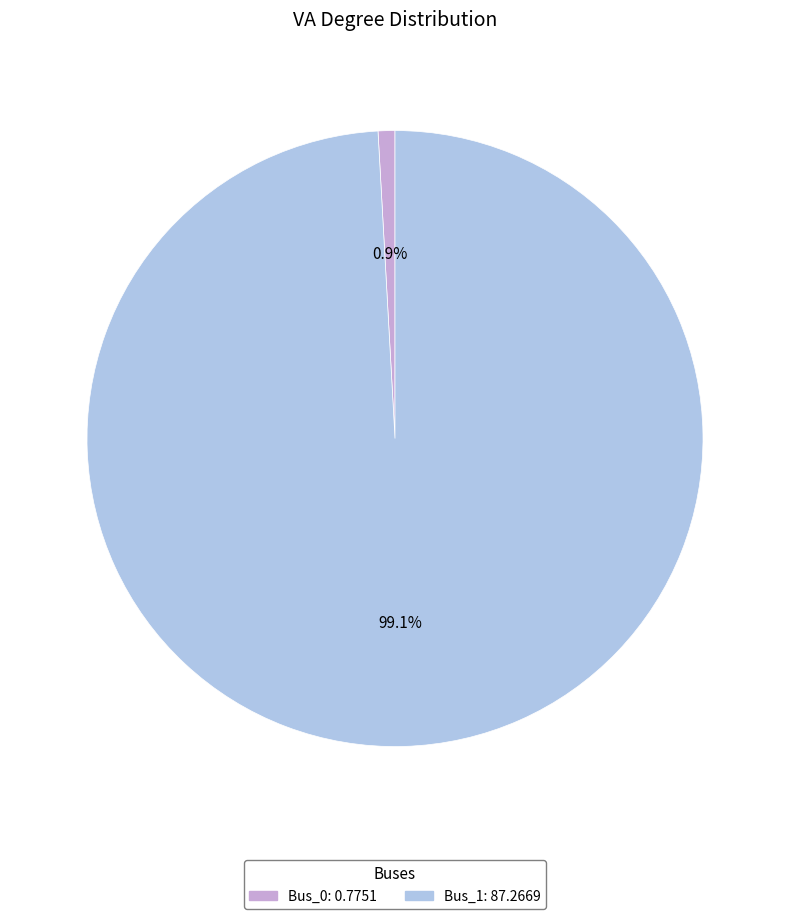

Count the number of slices in the pie.

2